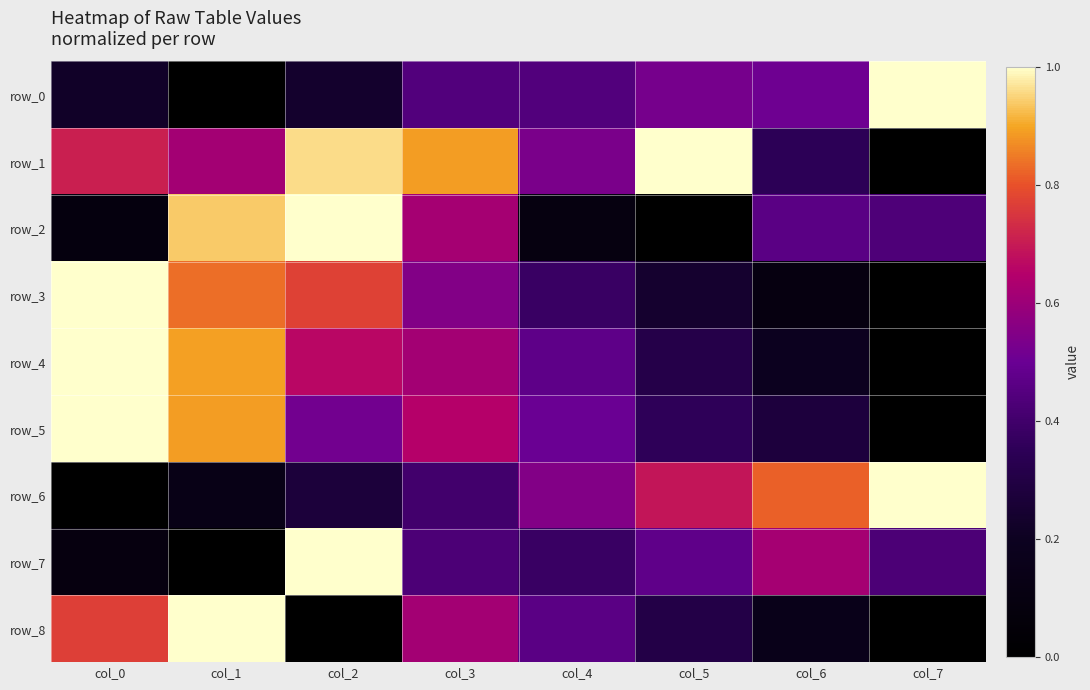

Which category has the highest value in the row_2 series?

col_2